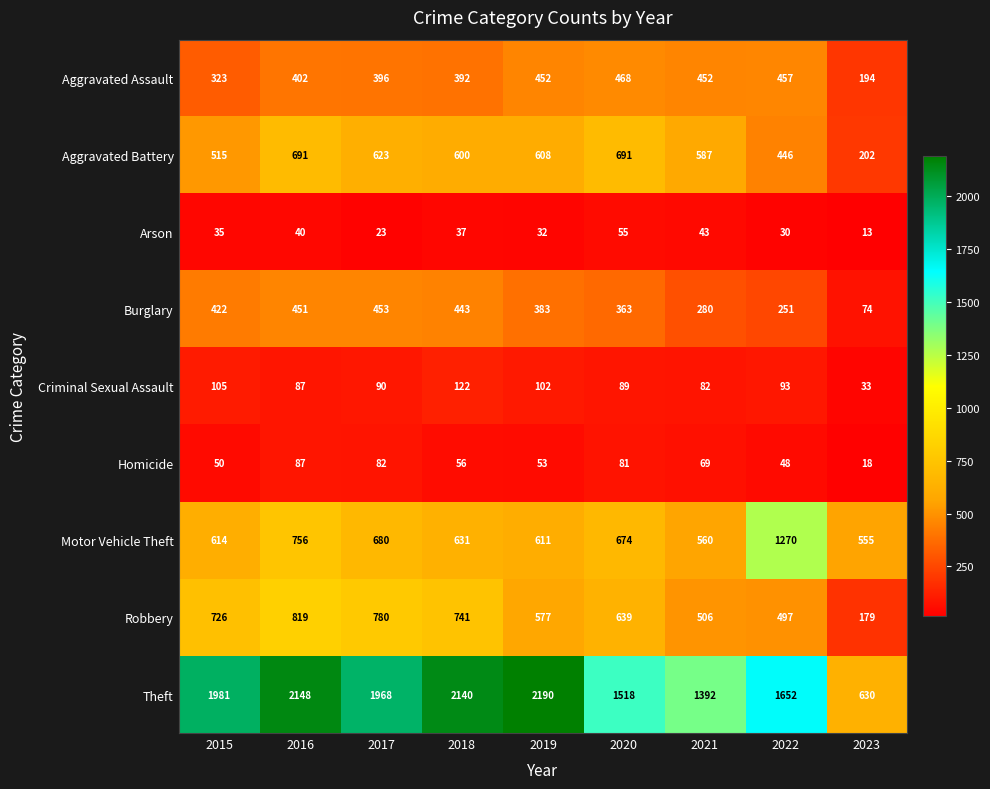

Which series has the largest range (max minus min)?

Theft